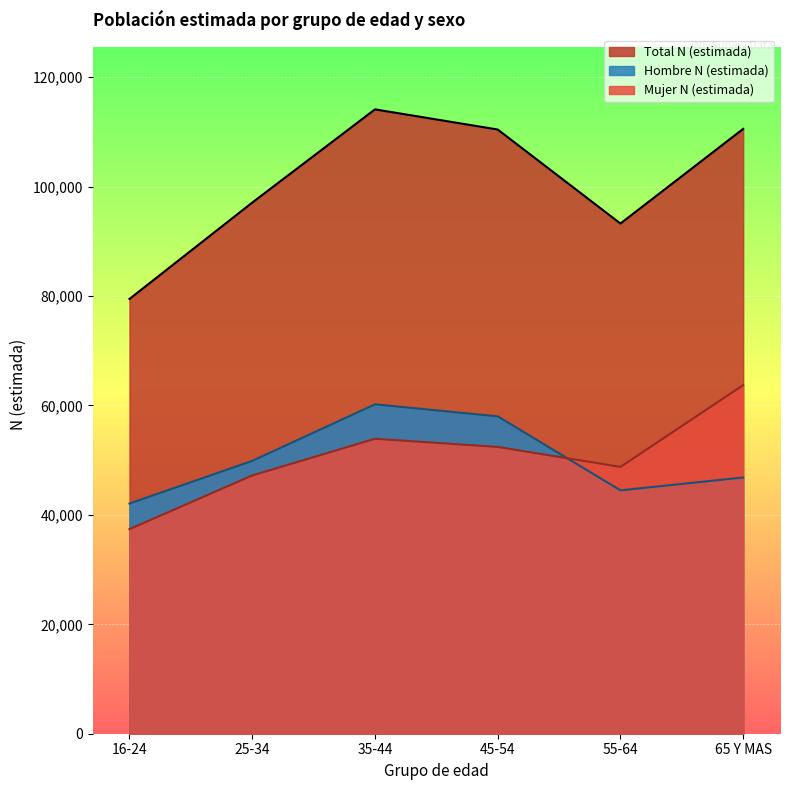

Which series ends up on top after the final intersection of Mujer N (estimada) and Hombre N (estimada)?

Mujer N (estimada)